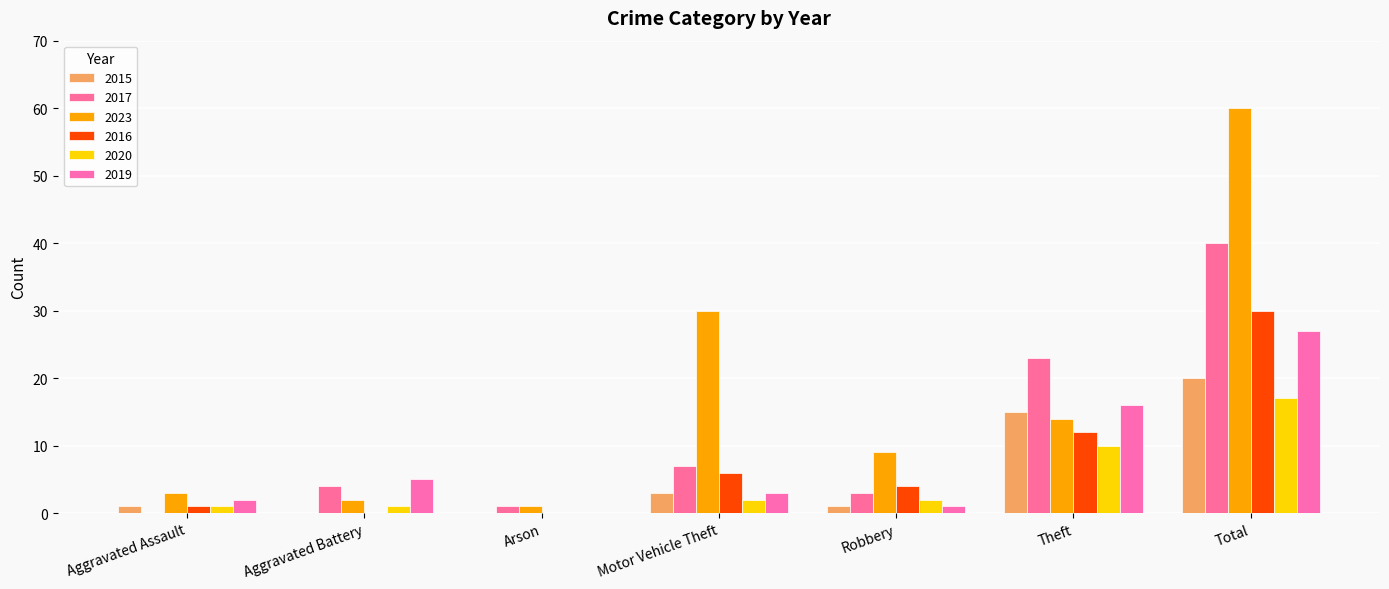

Is the value of 2017 at Total greater than the value of 2016 at Theft?

Yes